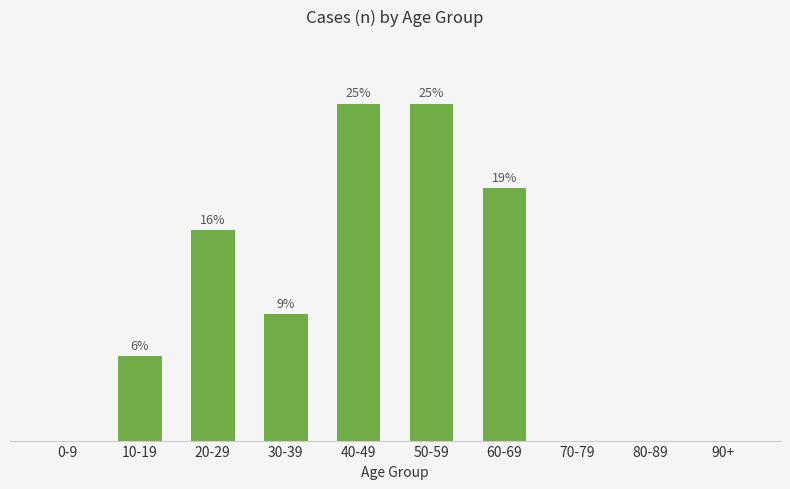

Reading left to right, transcribe all the data shown in this chart.

0.0	6.2	15.6	9.4	25.0	25.0	18.8	0.0	0.0	0.0